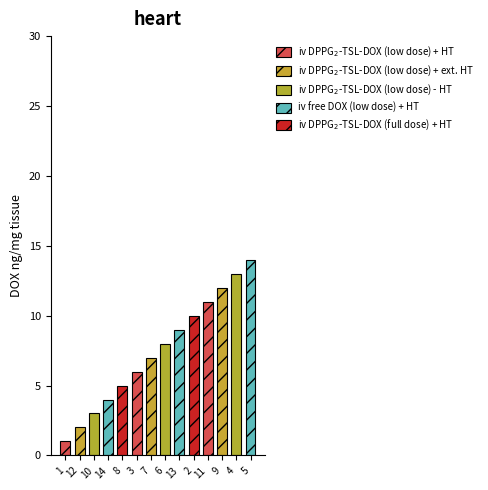

How many data points are above 8?

6